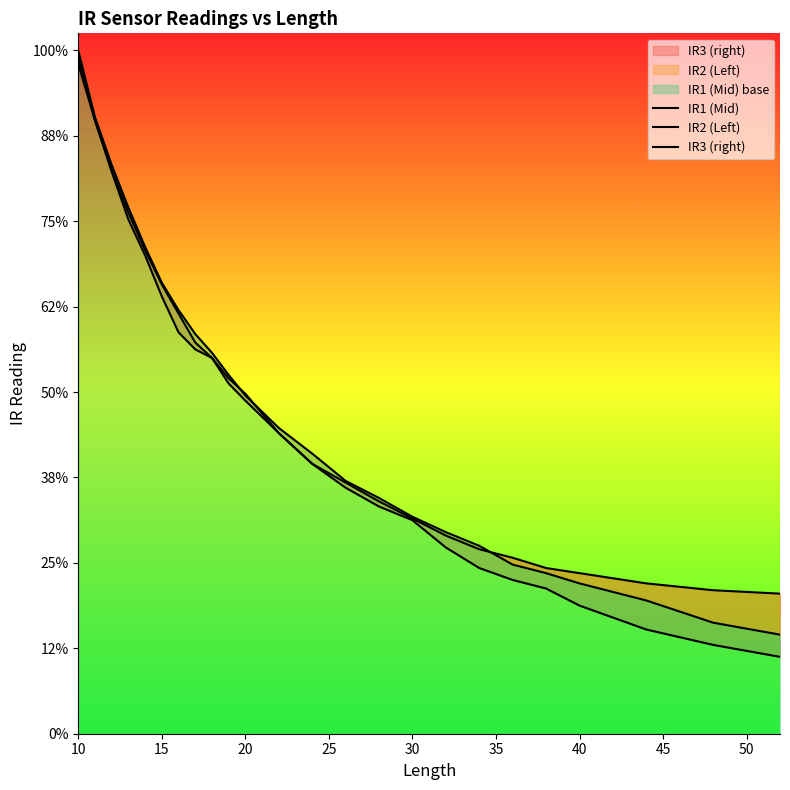

Does the chart display data point markers on the line(s)?

No